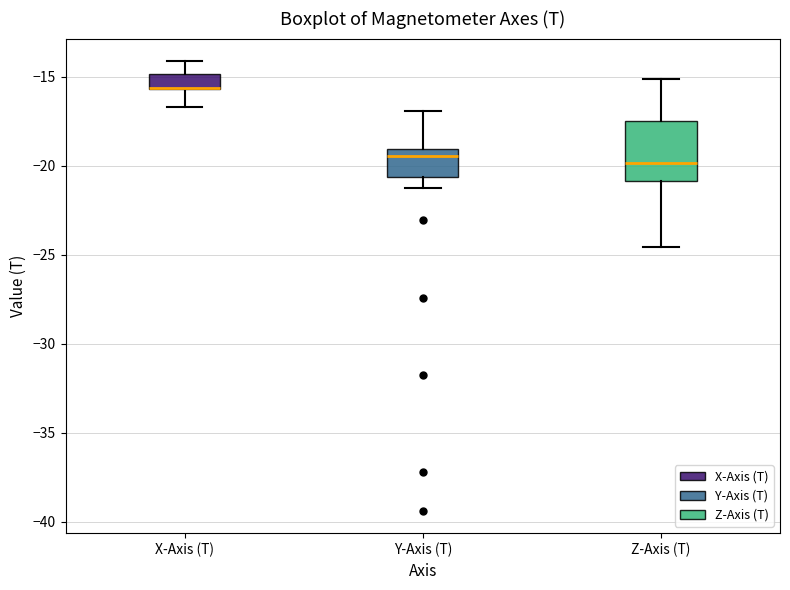

Reading left to right, read every box against the y-axis: the position of its median line, the range the box covers, and the ends of its whiskers. The values are not printed on the chart, so give them approximately, as read against the axis.

X-Axis (T): median -15.5 (drawn on the box's lower edge), box -15.5 to -15.0, whiskers -16.5 to -14.0
Y-Axis (T): median -19.5, box -20.5 to -19.0, whiskers -21.5 to -17.0
Z-Axis (T): median -20.0, box -21.0 to -17.5, whiskers -24.5 to -15.0